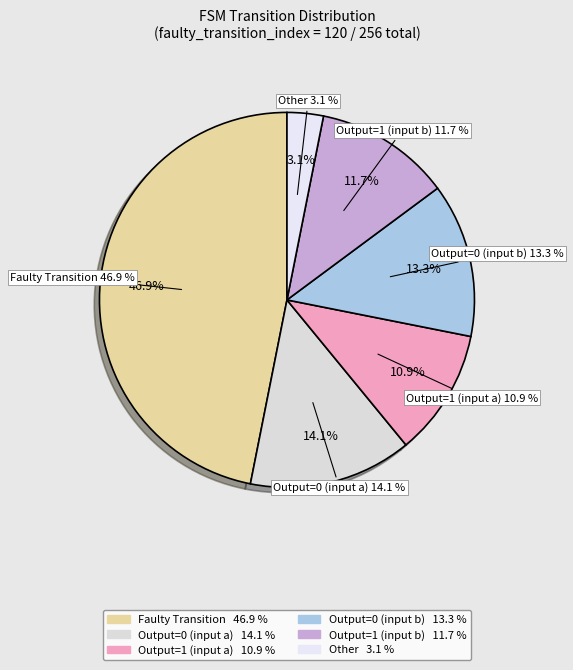

The source_state 96-127 slice represents 8% of the pie. True or false?

False